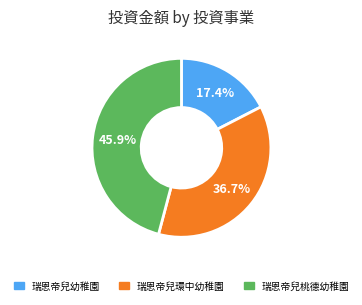

Which slice is the smallest?

瑞恩帝兒幼稚園